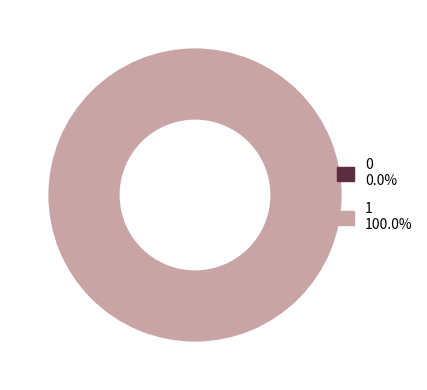

Which slice is the largest?

1